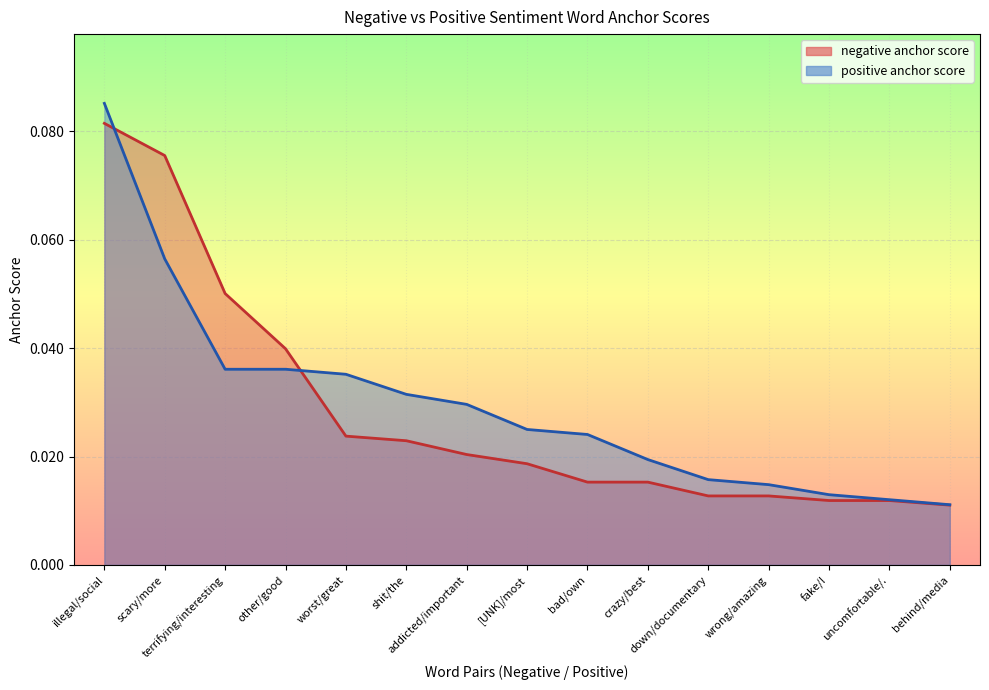

At which category is the sum across all series the highest?

illegal/social